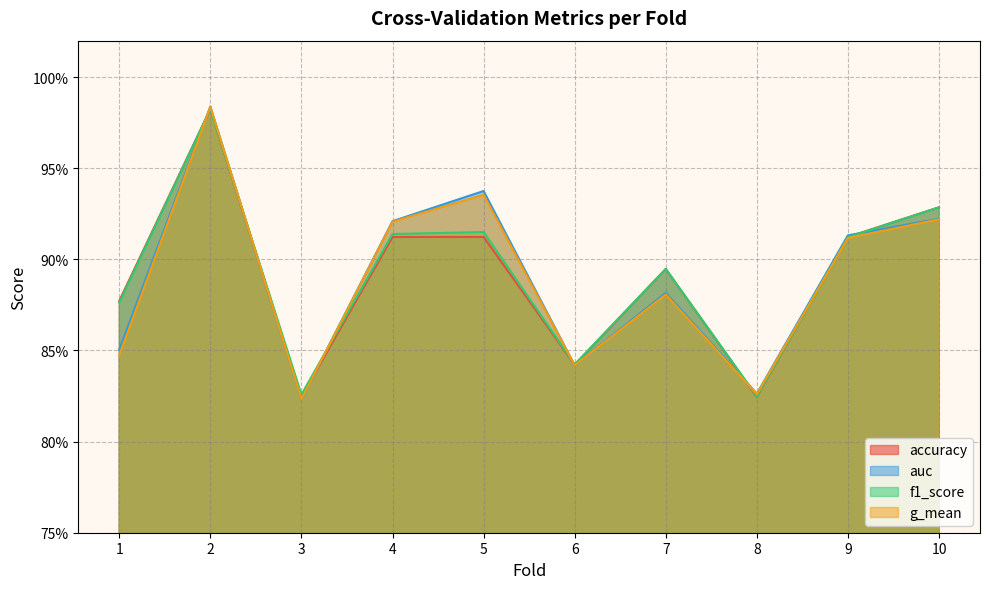

How many times do g_mean and accuracy cross each other?

6